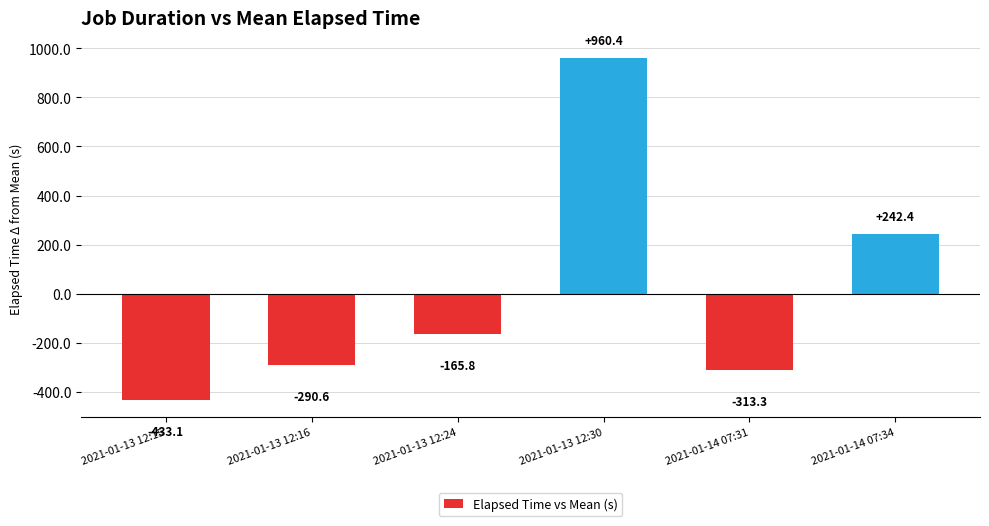

What is the maximum value shown in the chart?

960.4